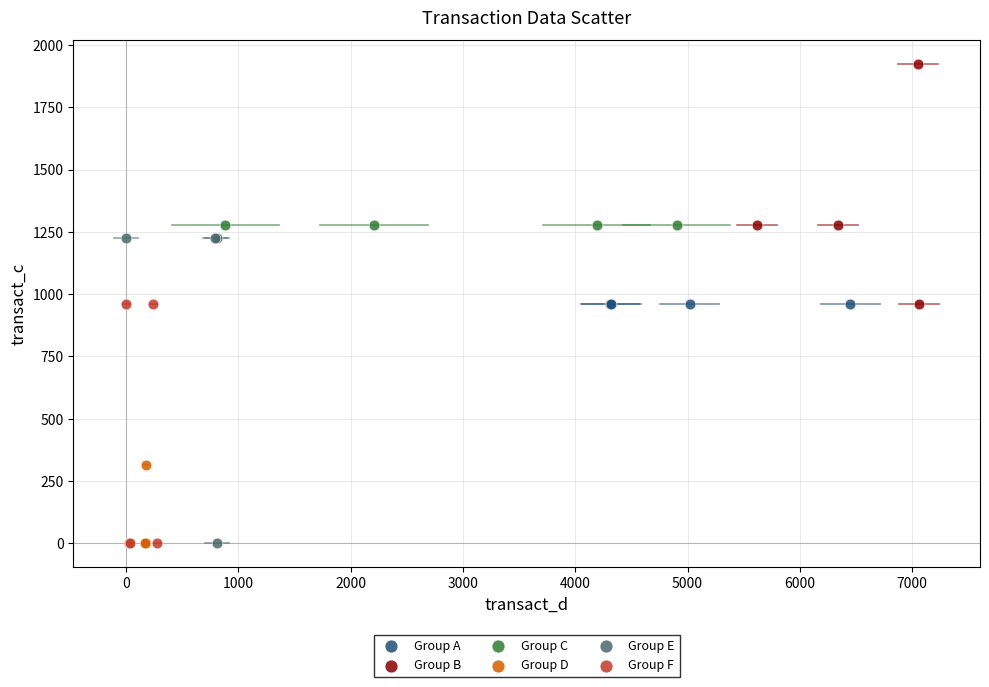

Which series contains the highest Y value?

Group B